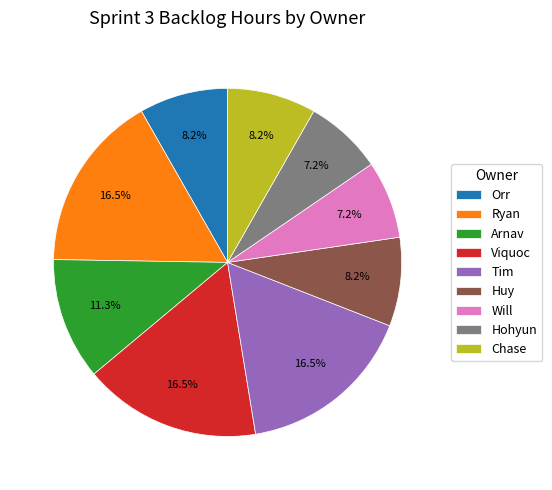

What percentage is NOT represented by Viquoc?

83.5%